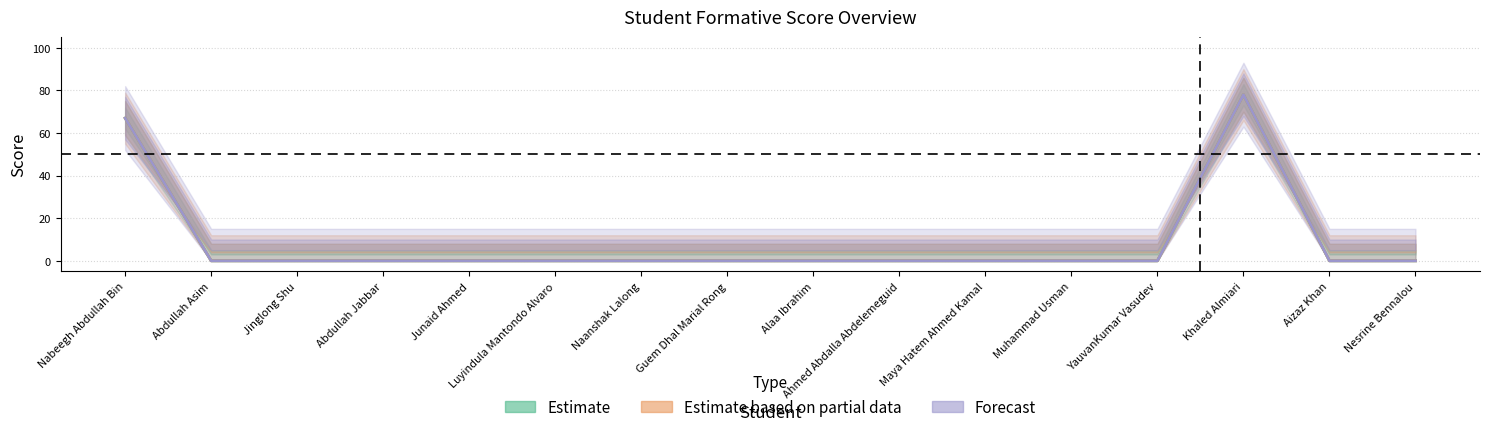

The value of Forecast at Nesrine Bennalou is -33. True or false?

False